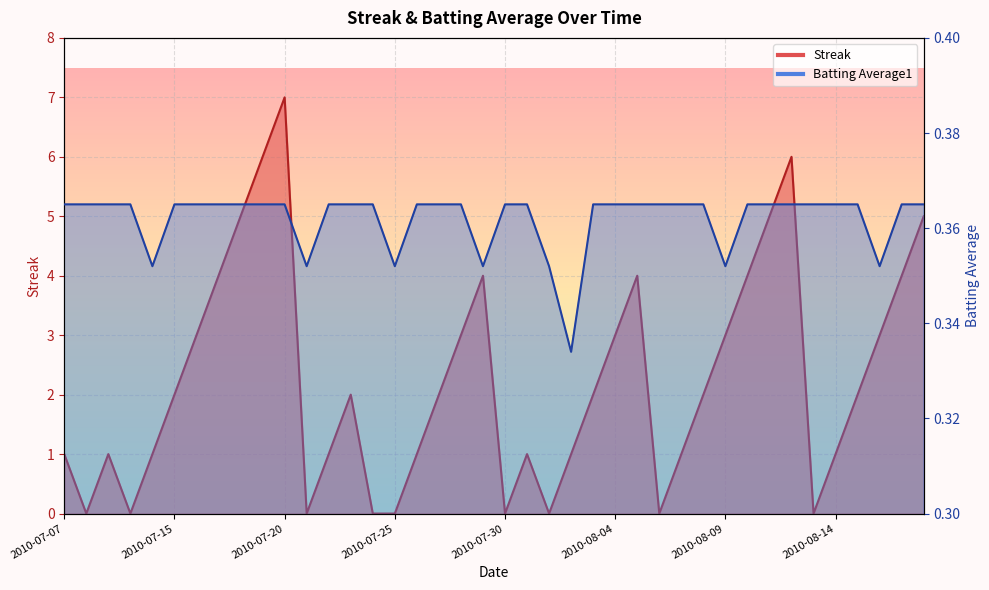

In Streak, how many points are higher than both neighbors (excluding endpoints)?

7